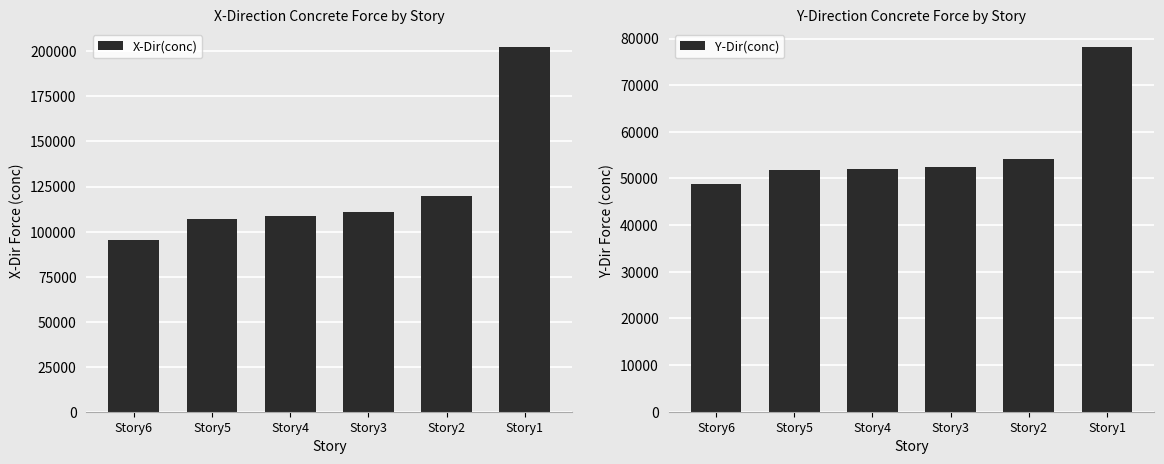

Reading left to right, list all the values displayed in this chart.

X-Dir(conc): Story6=95397.7	Story5=106975.2	Story4=108593.5	Story3=110691.1	Story2=119931.7	Story1=202378.5
Y-Dir(conc): Story6=48845.7	Story5=51768.3	Story4=52108.7	Story3=52482.0	Story2=54238.8	Story1=78163.4